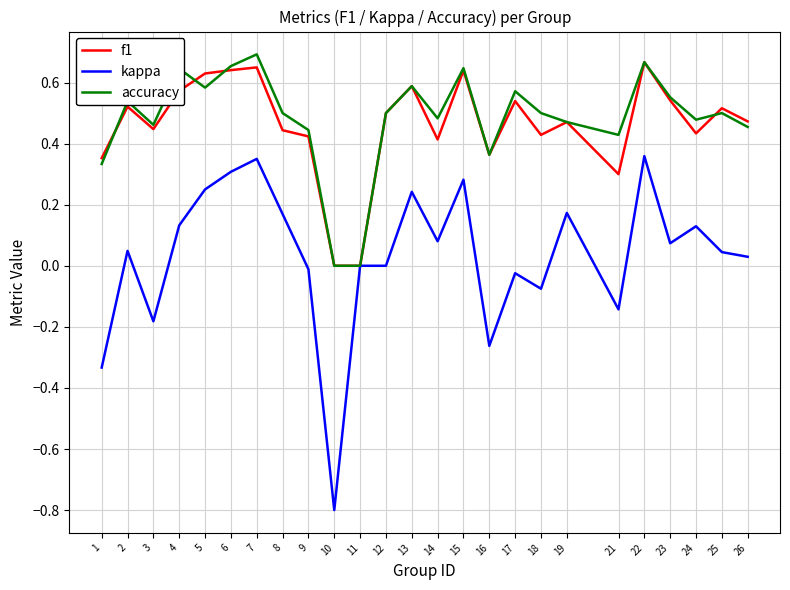

Between 16 and 25, which series saw the biggest shift?

kappa